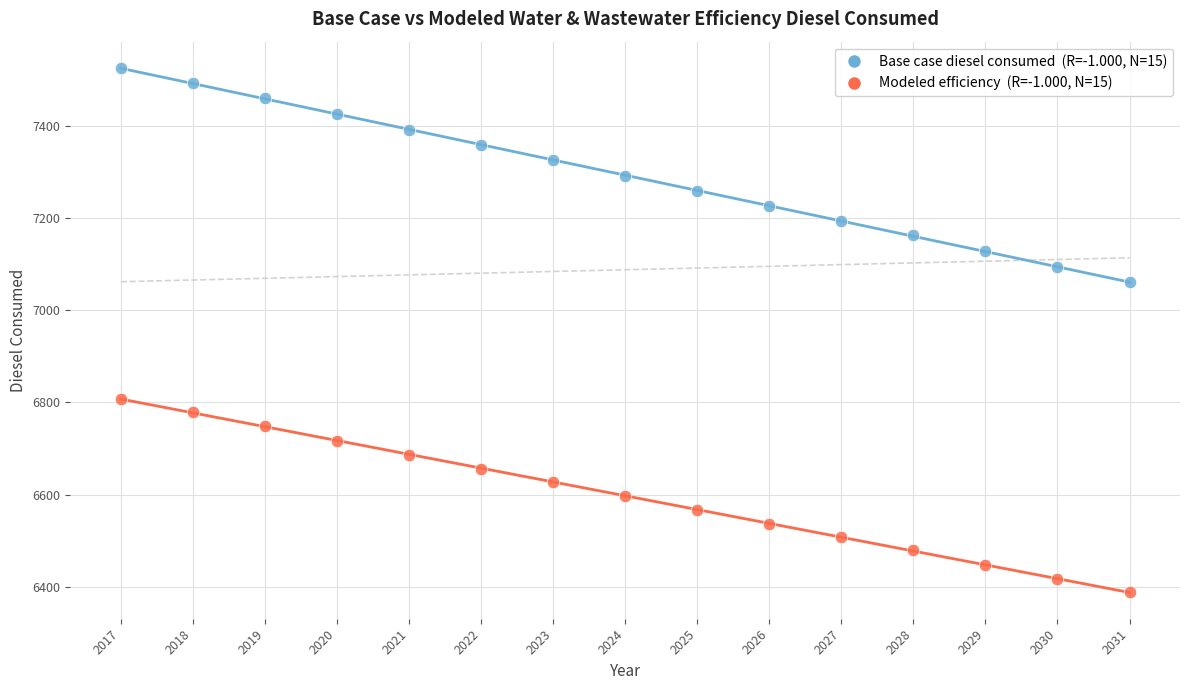

Across all series, what Y value is closest to 6957?

7061.7